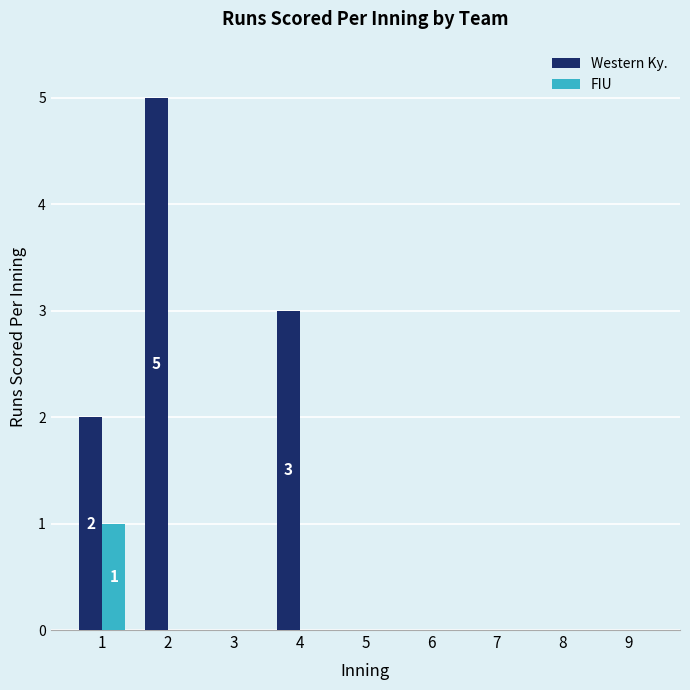

Count the Western Ky. values in the range 0 to 2.

7